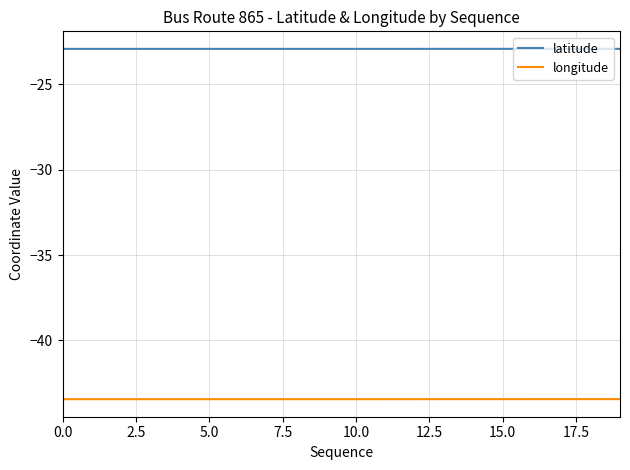

How many categories are shown in the chart?

20